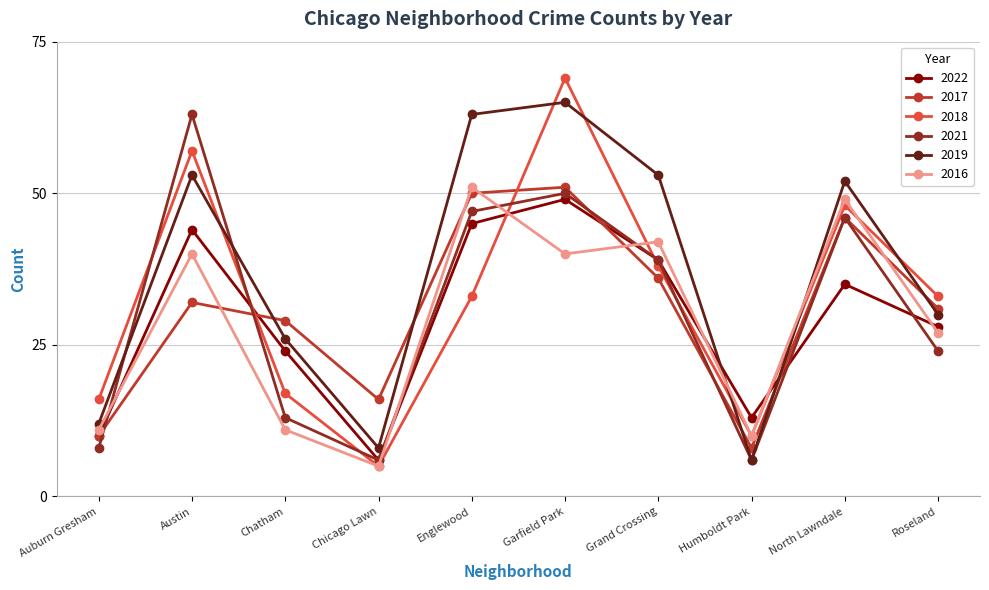

What is the label of the 3rd point from the right?

Humboldt Park